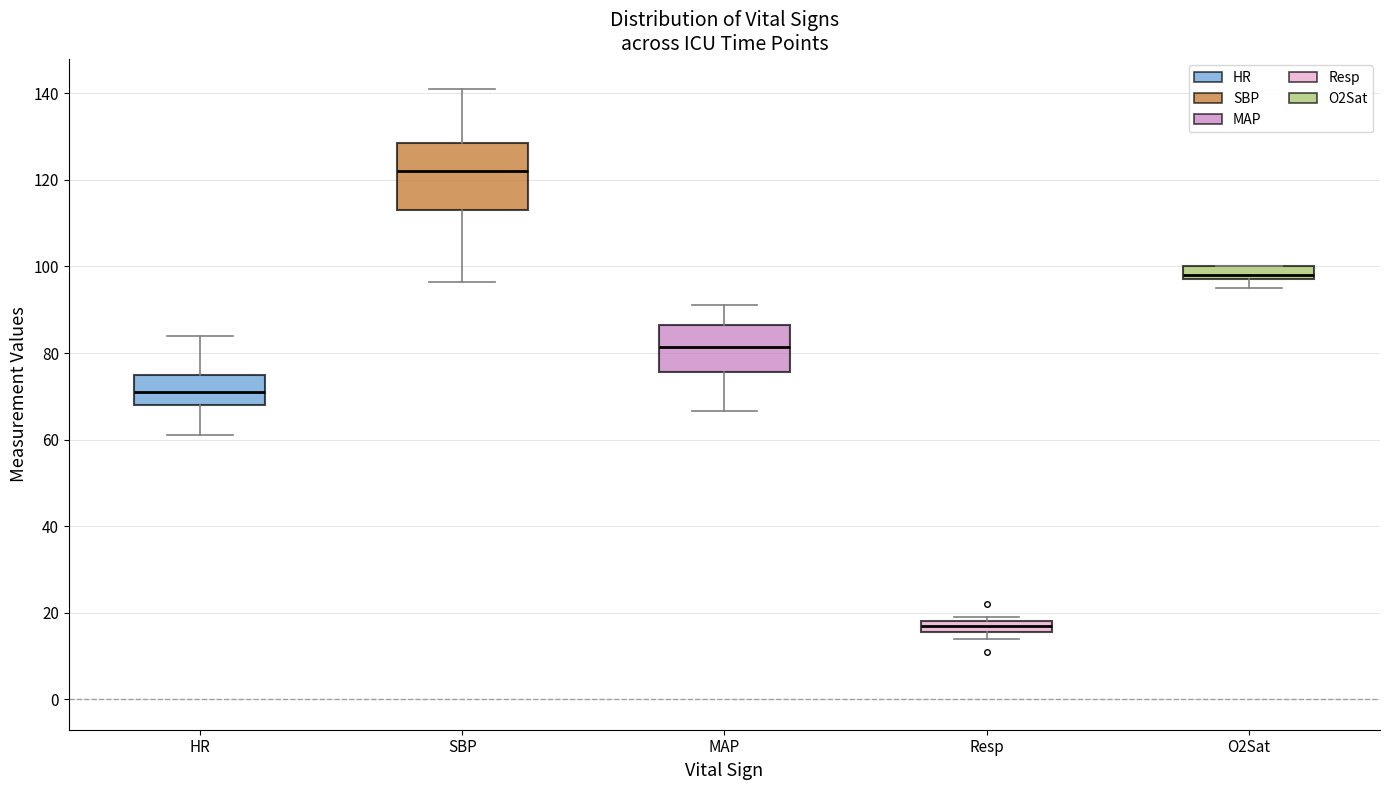

Comparing the boxes themselves (not the whiskers), which one is the tallest?

SBP